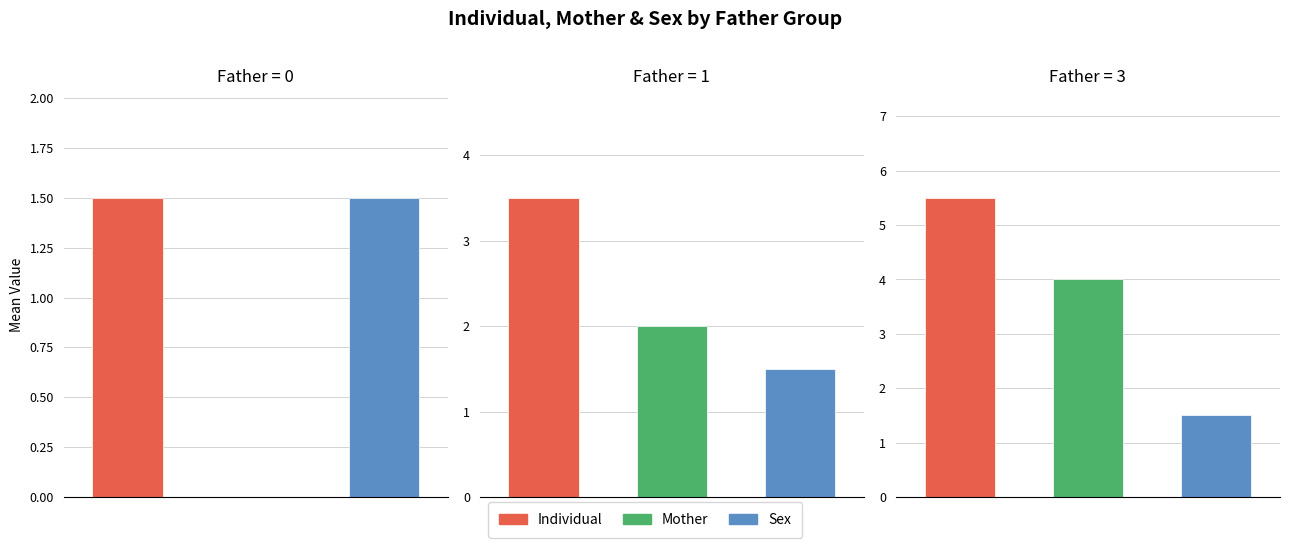

Which series has the largest range (max minus min)?

individual